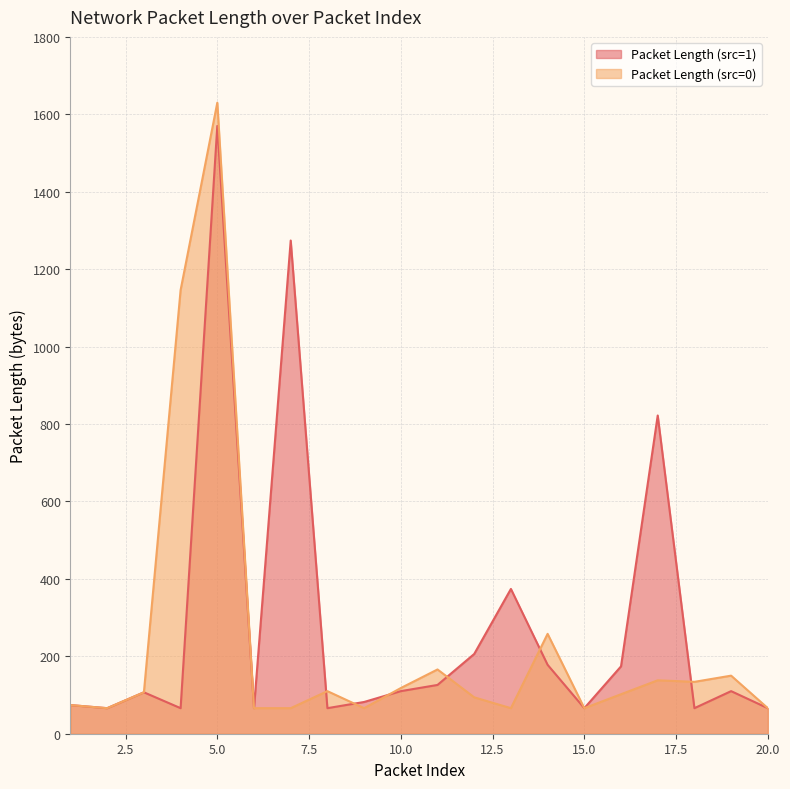

What are all the series names shown in the legend?

Packet Length (src=1), Packet Length (src=0)